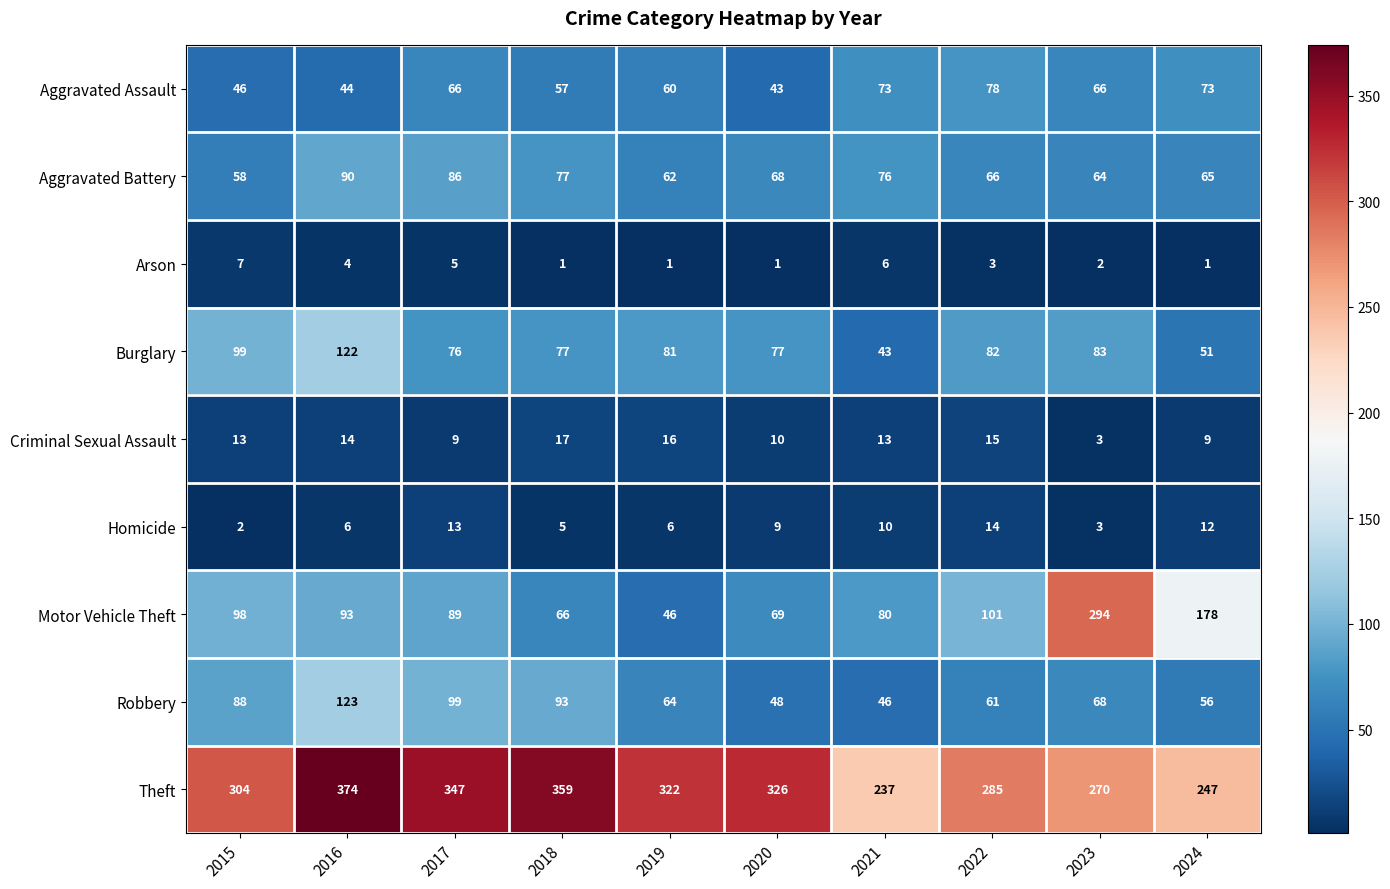

Which series has the largest total across all categories?

Theft